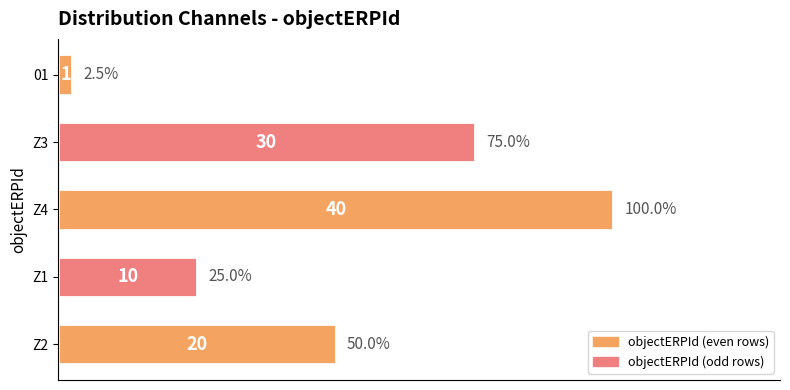

How many bars are there in total?

5